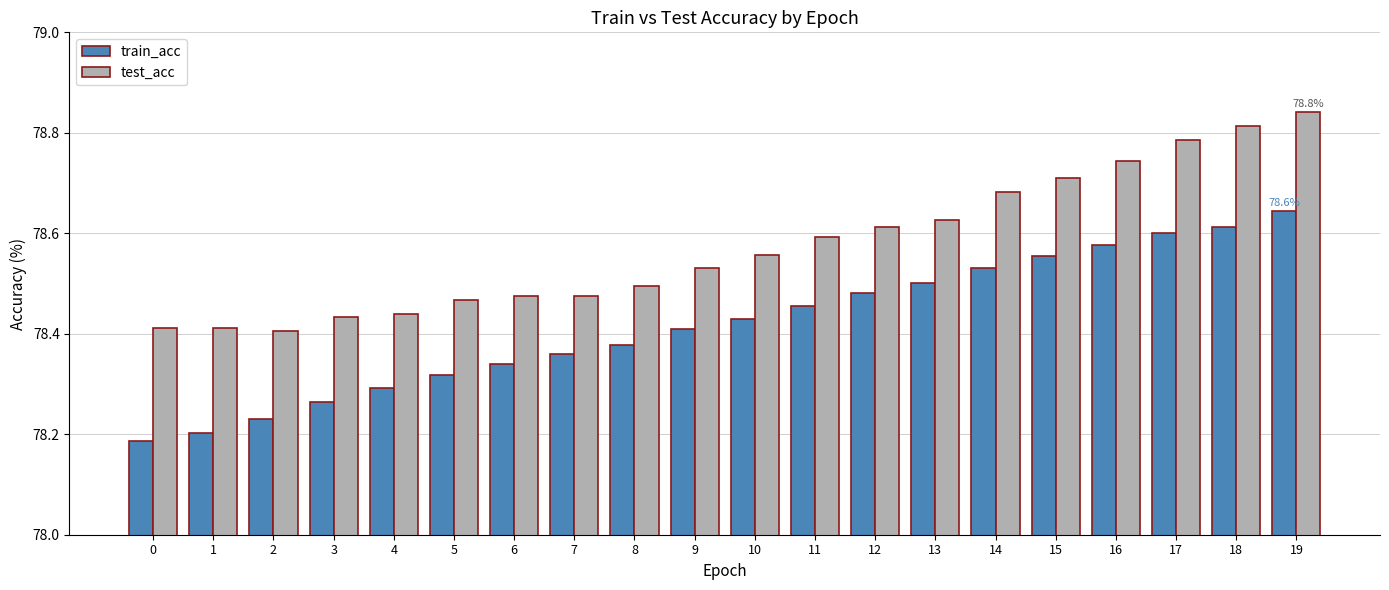

What is the sum of all test_acc values?

1571.5